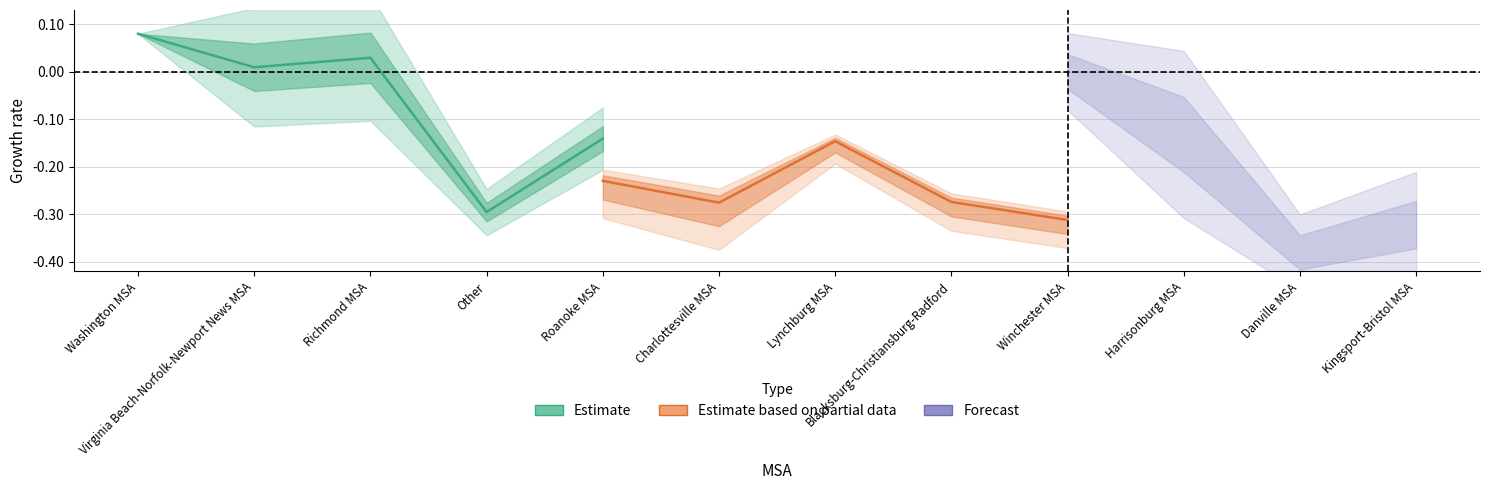

What is the maximum value for Estimate?

0.1